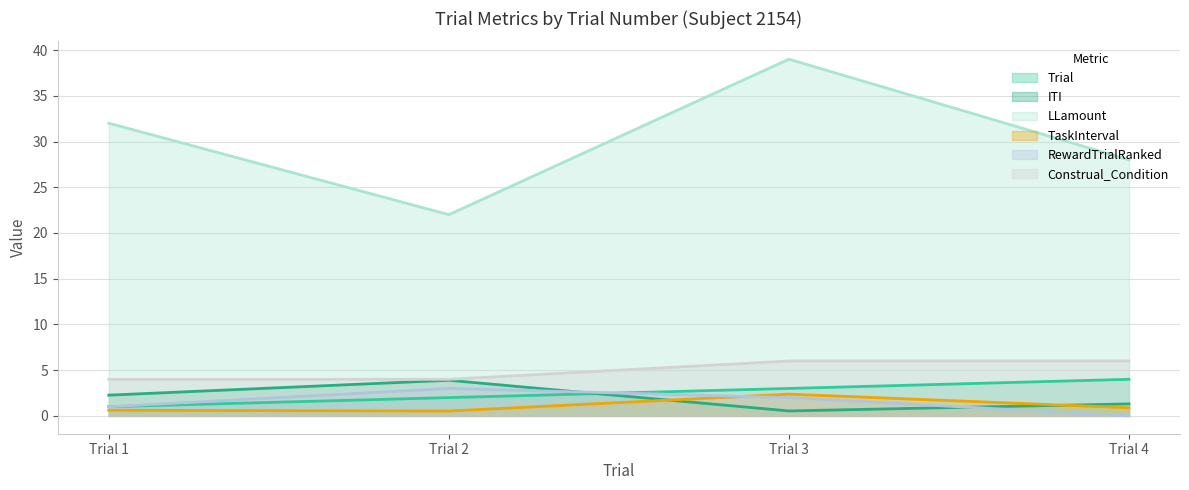

What is the difference between the Construal_Condition values at Trial 3 and Trial 2?

2.0